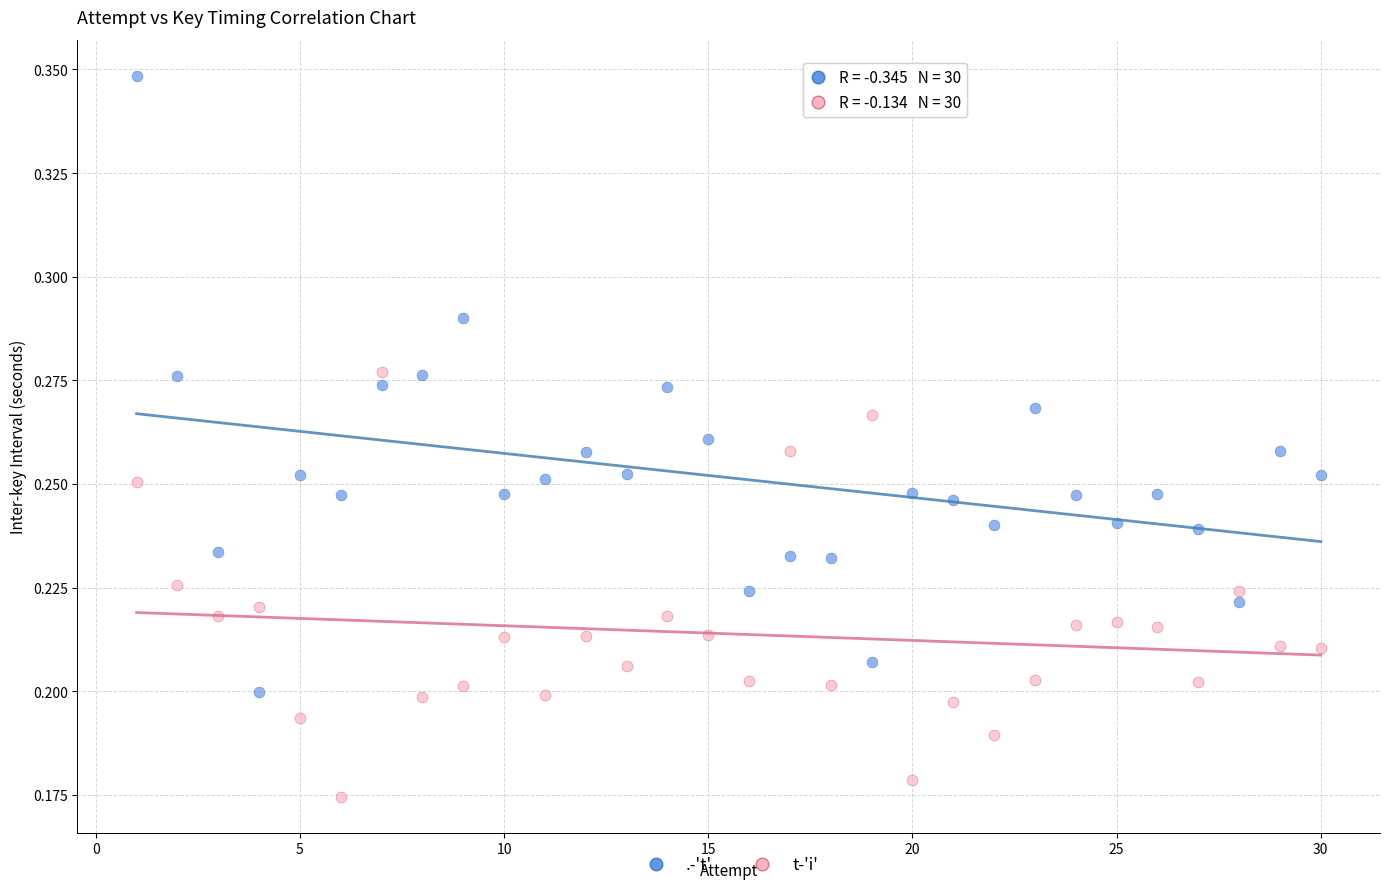

Which series reaches the minimum Y coordinate?

t-'i'